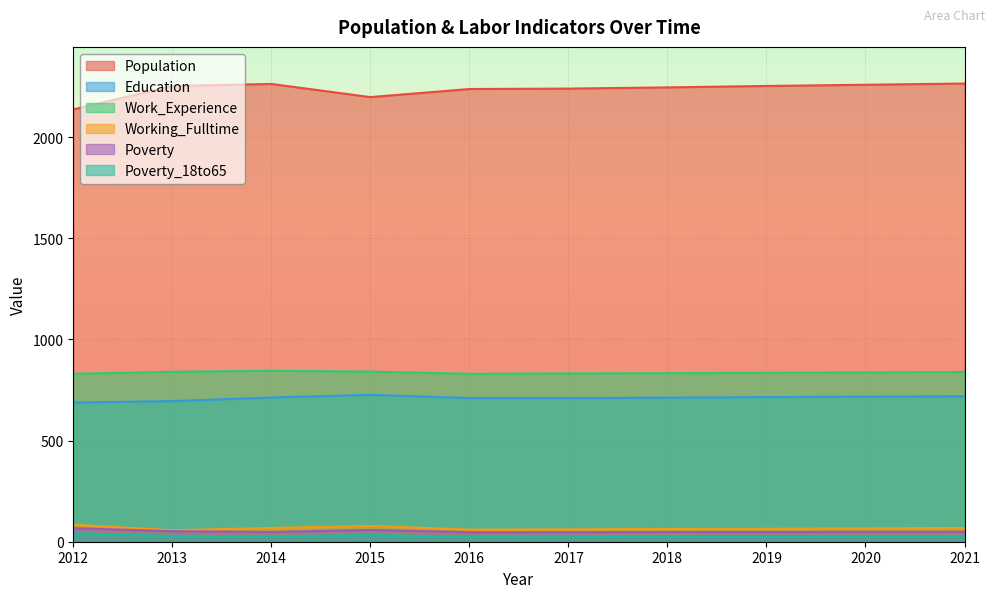

What is the average value of the Work_Experience series?

836